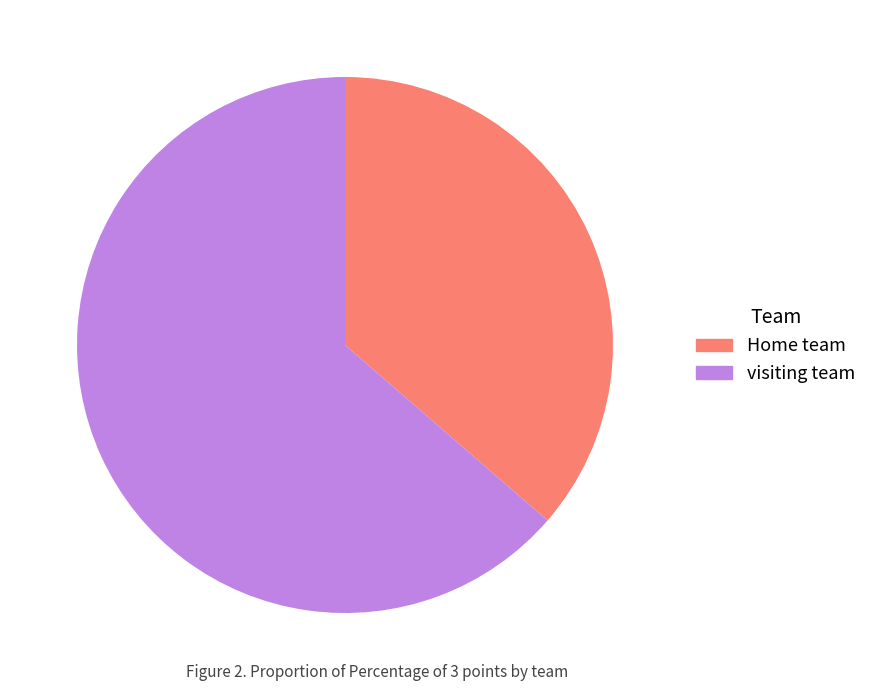

The Home team slice represents 36% of the pie. True or false?

True